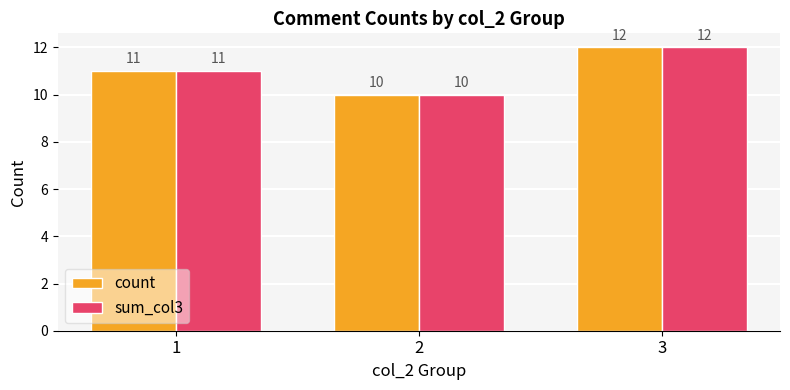

True or false: count has a value of 7 at 2.

False